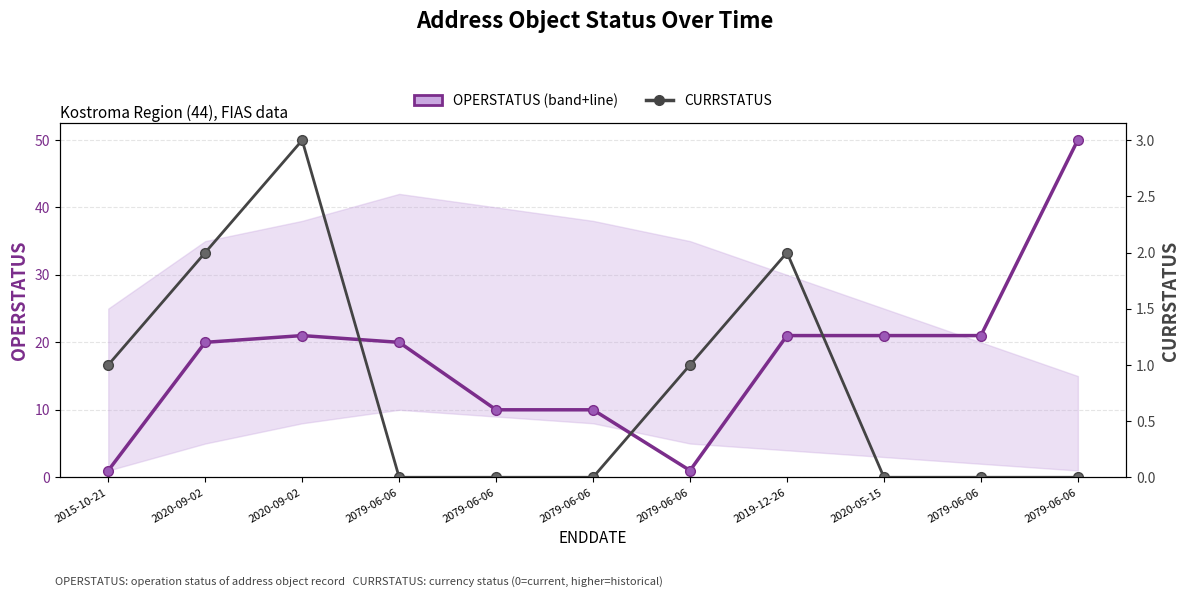

Is the value of OPERSTATUS at 2079-06-06 greater than the value of CURRSTATUS at 2079-06-06?

Yes